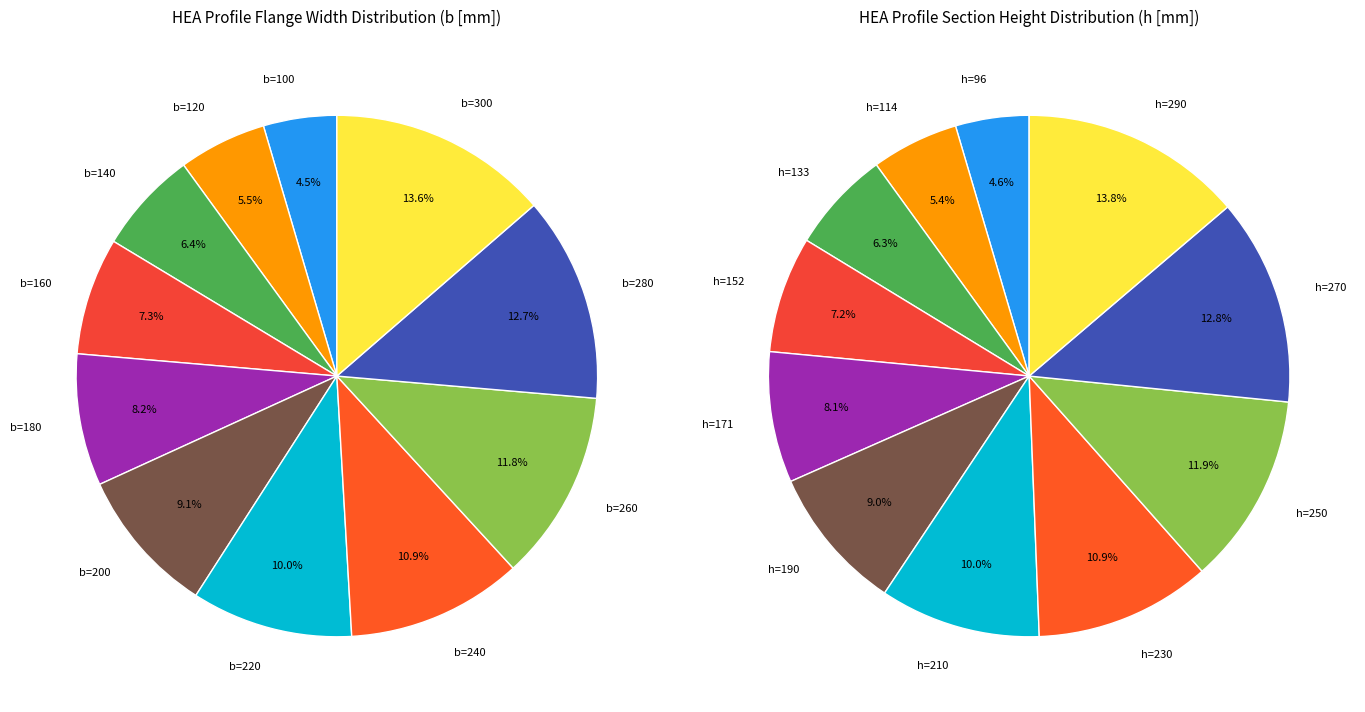

Count the number of slices in the pie.

11